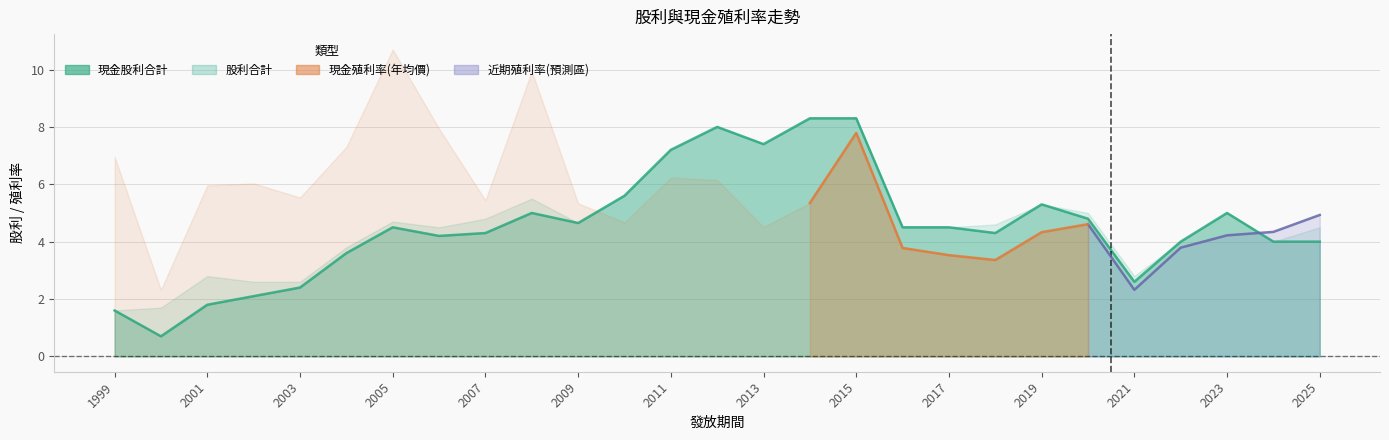

What is the total value across all series at 2009?

14.6